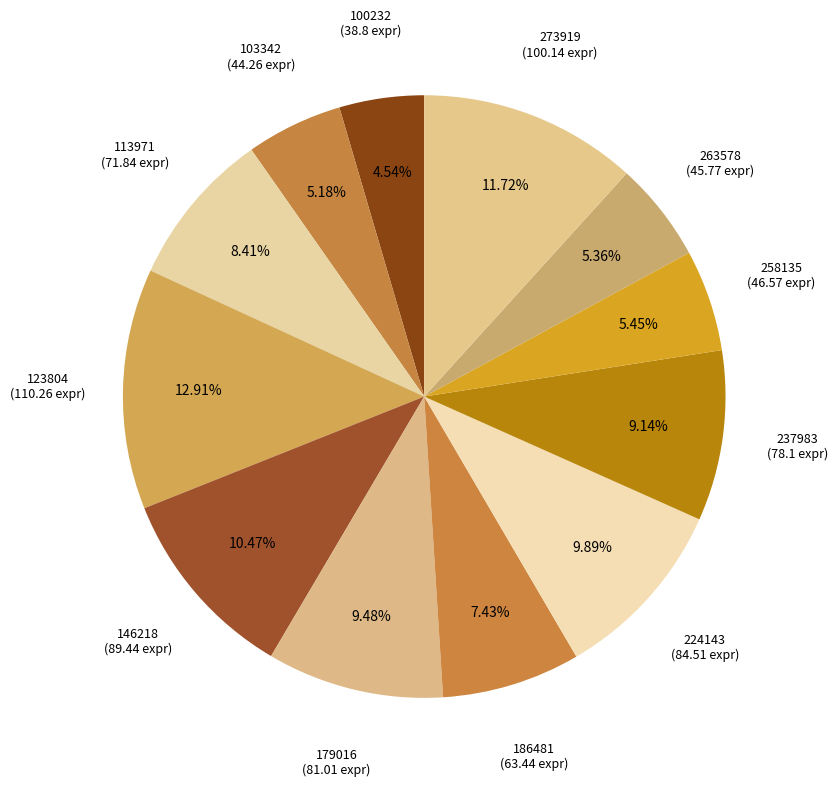

Is it true that 237983 is 17% of the pie?

False